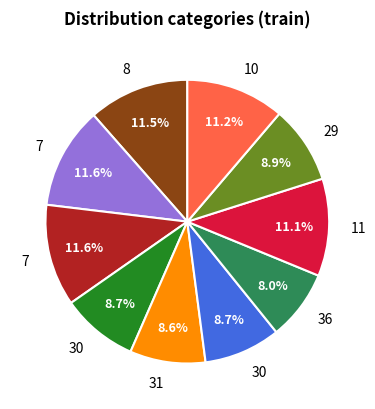

Is there any slice that represents more than half of the pie?

No